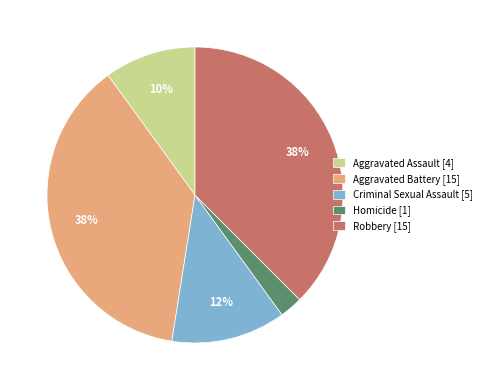

Is Homicide the majority of the pie?

No